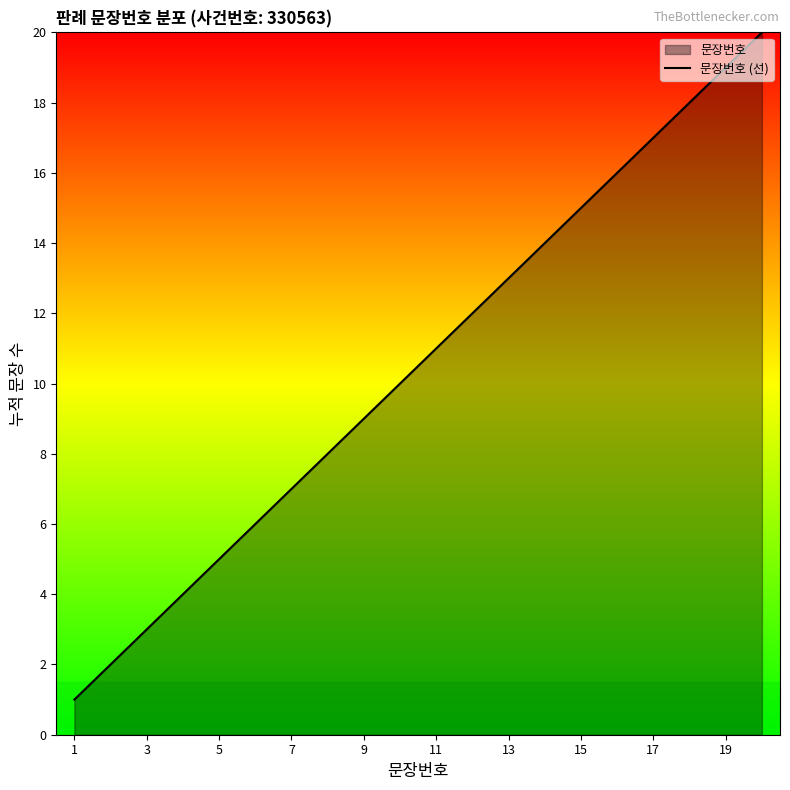

The value at 19 is 8. True or false?

False